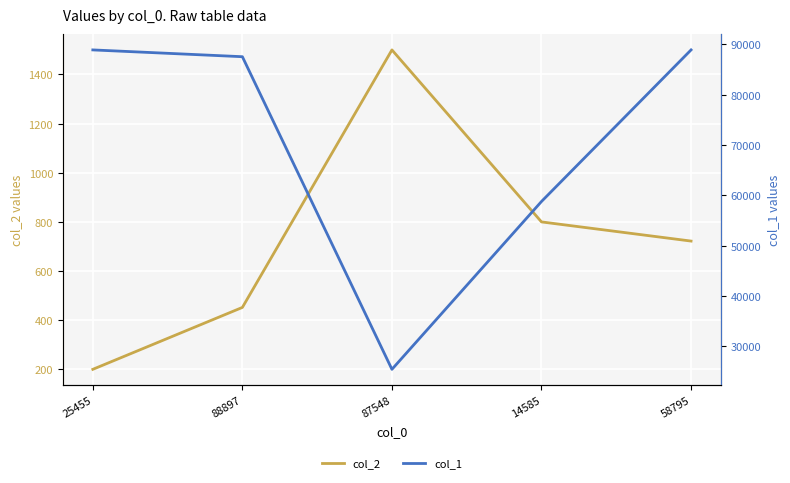

List the series in order of their overall mean, lowest first.

col_2, col_1